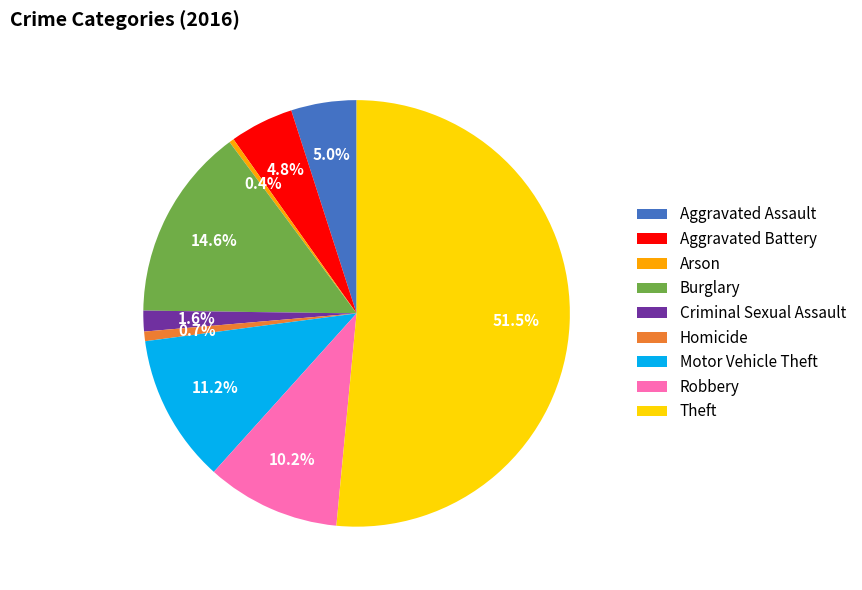

Which has a higher value, Theft or Robbery?

Theft